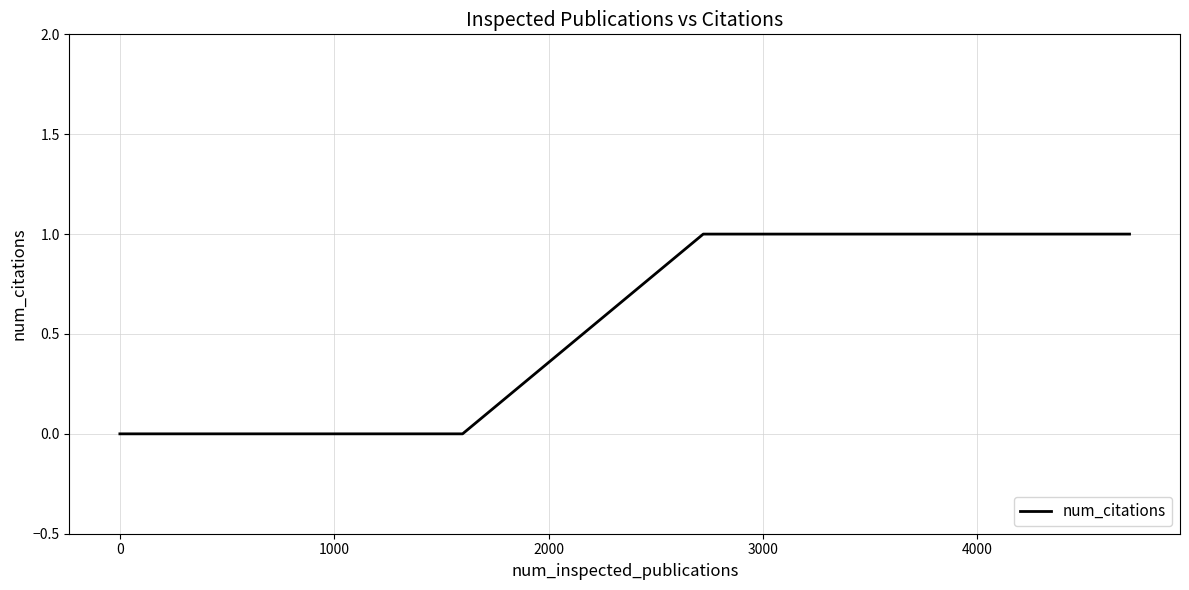

What is the difference between the maximum and minimum values?

1